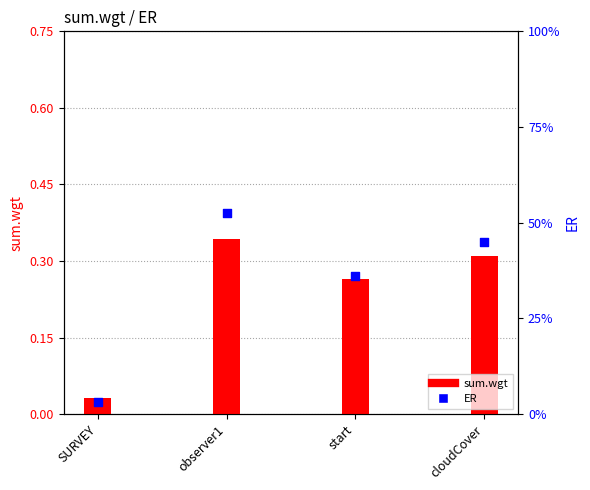

Is the value of ER at cloudCover greater than the value of sum.wgt at observer1?

Yes